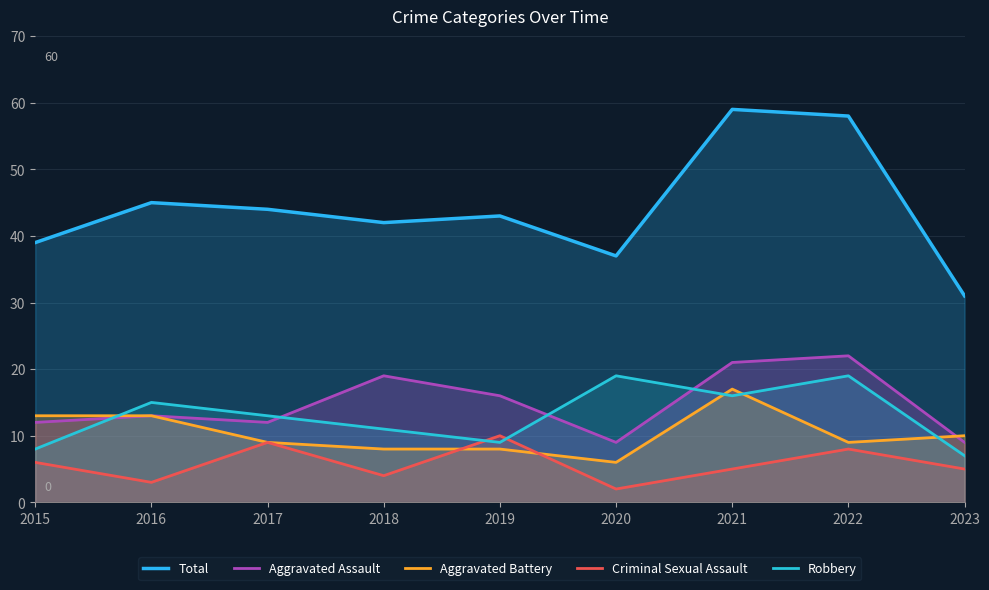

What are all the series names shown in the legend?

Total, Aggravated Assault, Aggravated Battery, Criminal Sexual Assault, Robbery